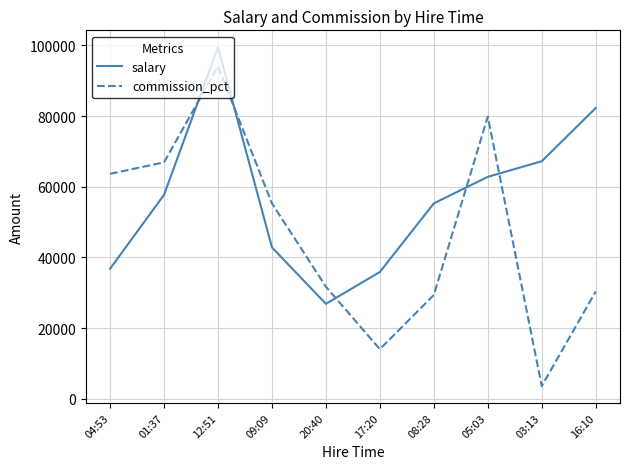

Reading right to left, extract all data points from this chart.

salary: 82260	67202	62789	55281	35864	26847	42818	99455	57690	36771
commission_pct: 30326	3594	79829	29359	14008	31692	55276	94045	66892	63633